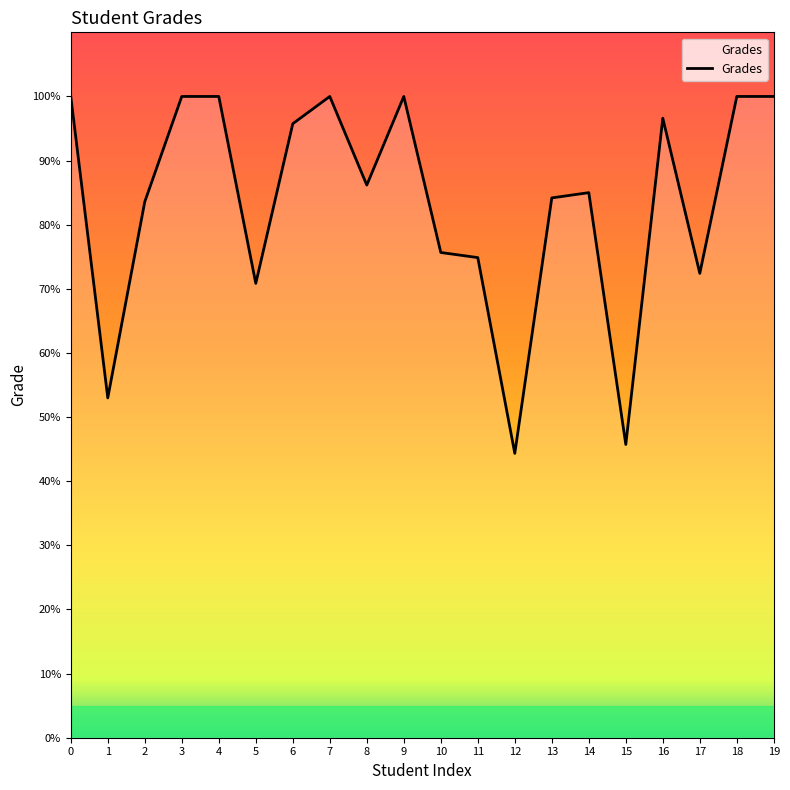

What is the difference between the maximum and minimum values?

55.7